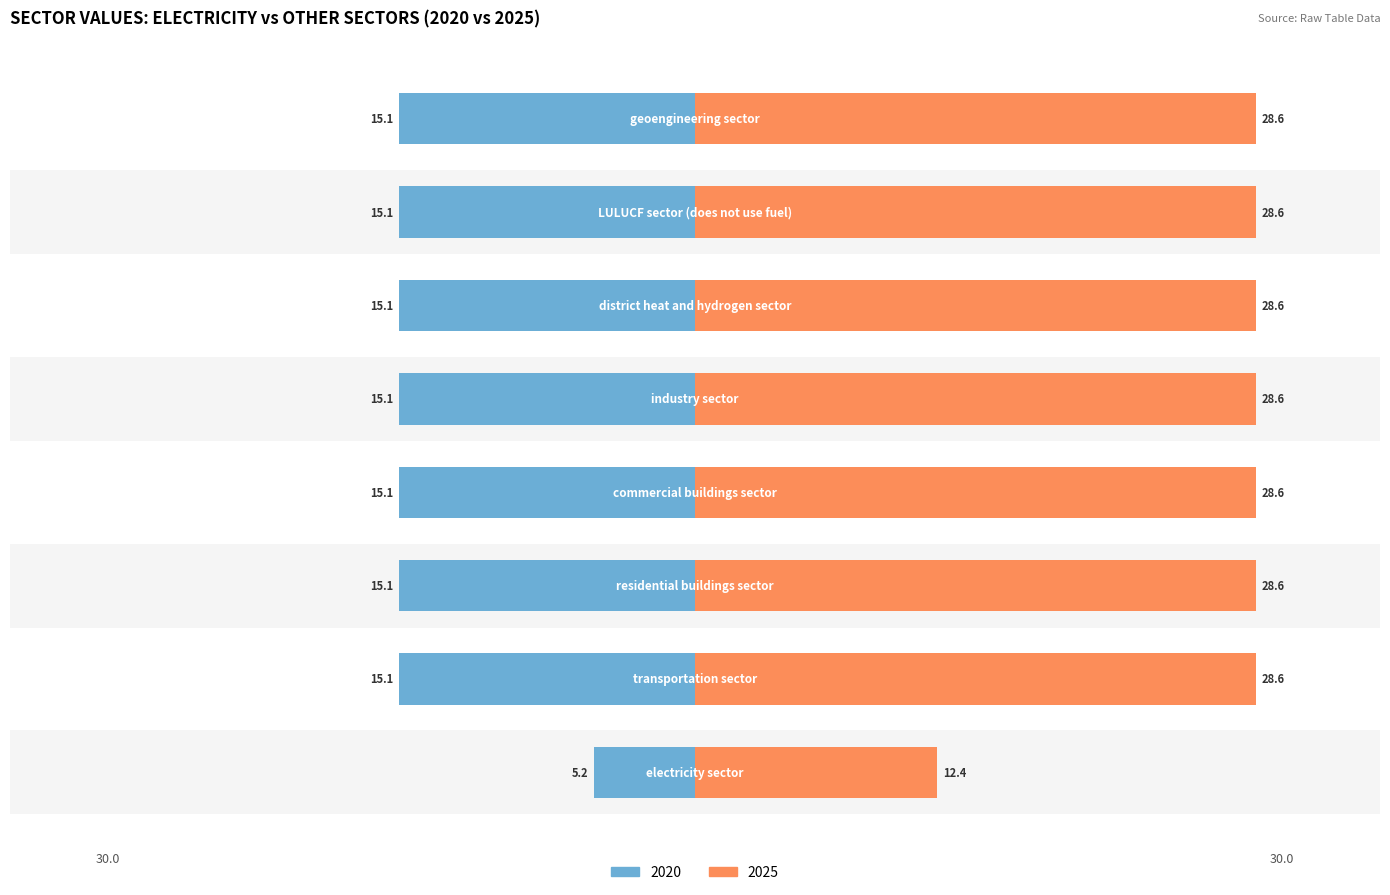

What is the smallest value displayed?

5.2